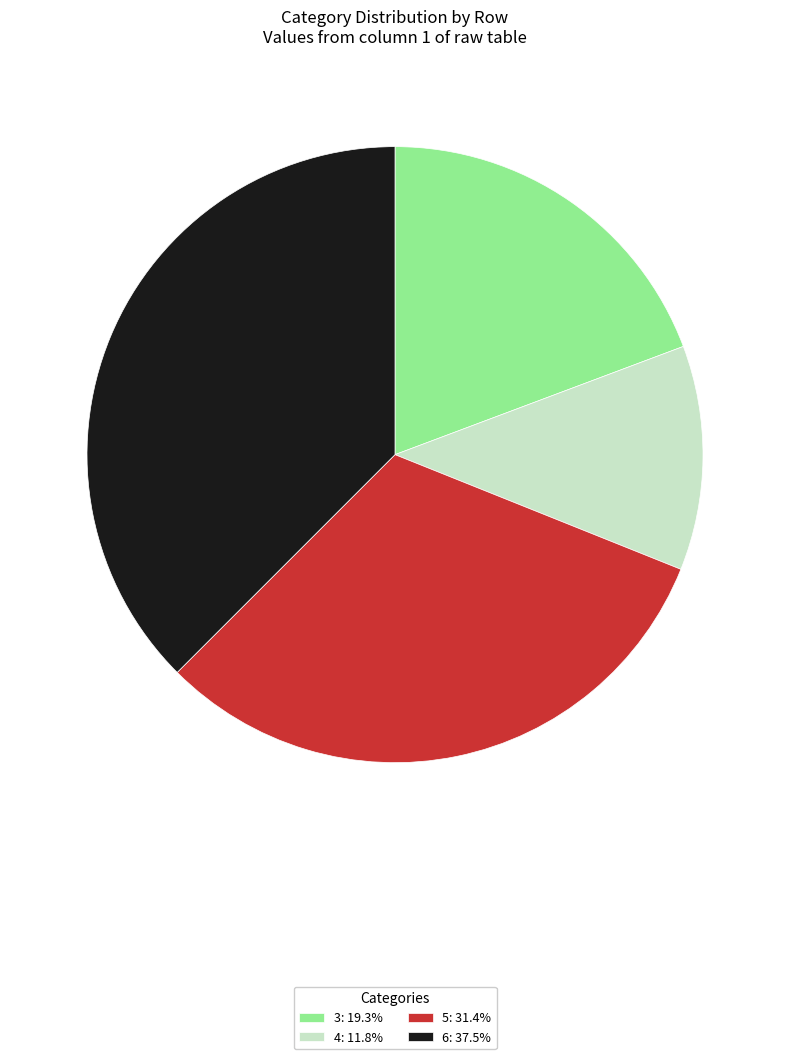

Combined, do 6: 37.5% and 3: 19.3% account for over 50%?

Yes